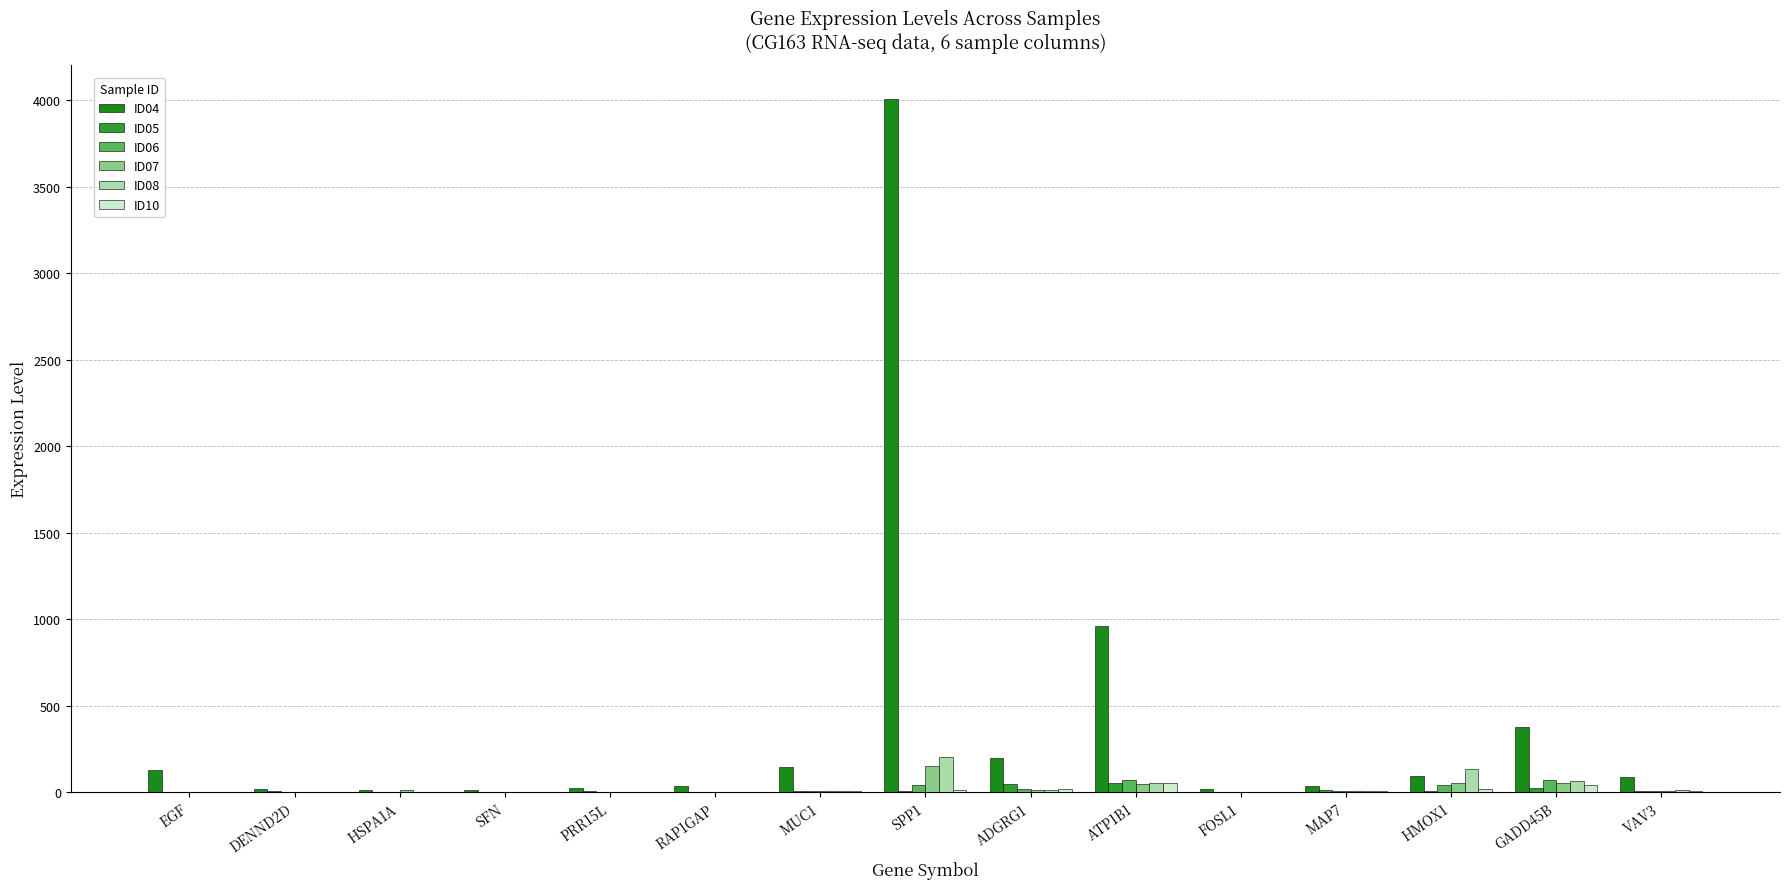

Is it true that ID04 equals 23.4 at PRR15L?

True